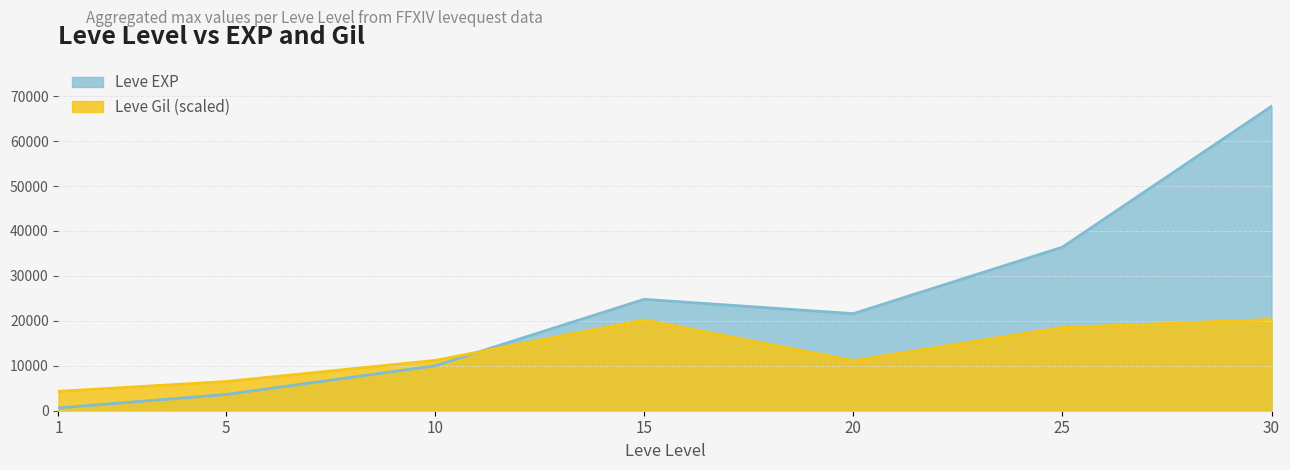

At which category does Leve EXP reach its first local valley?

20